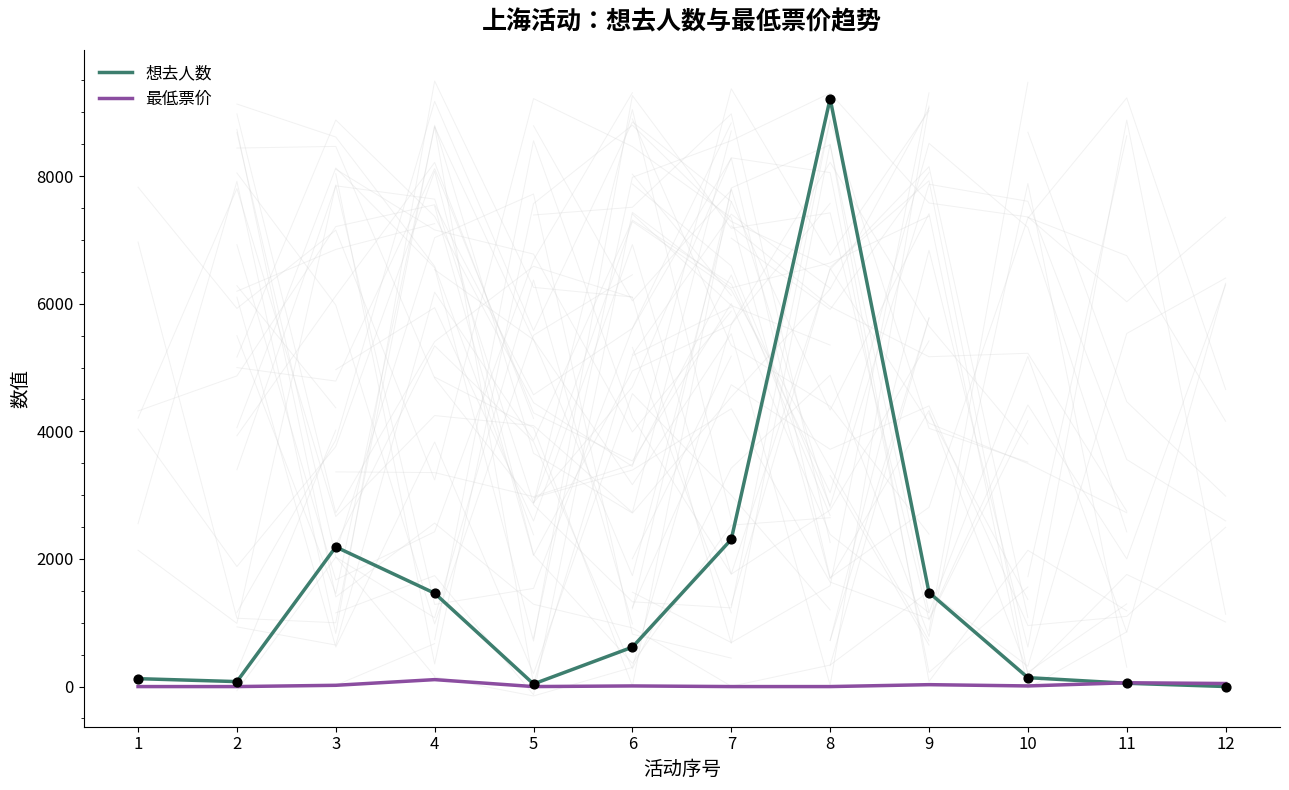

At how many categories does at least one series exceed 4683?

1